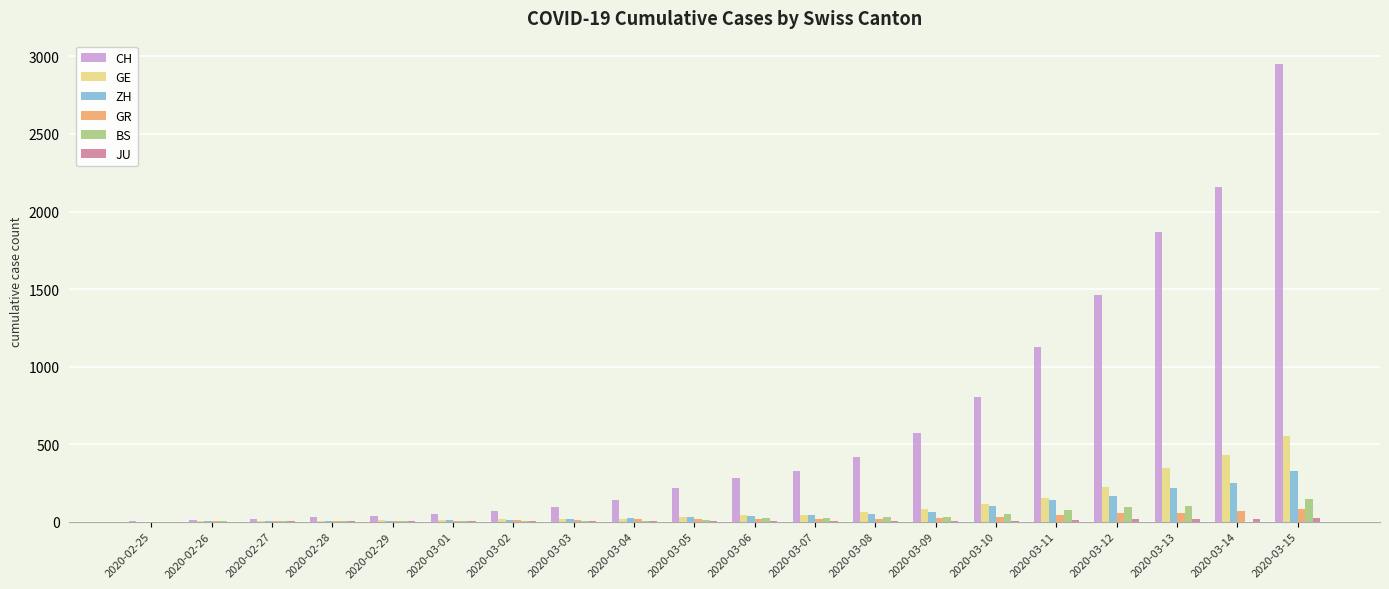

Which series has the largest range (max minus min)?

CH